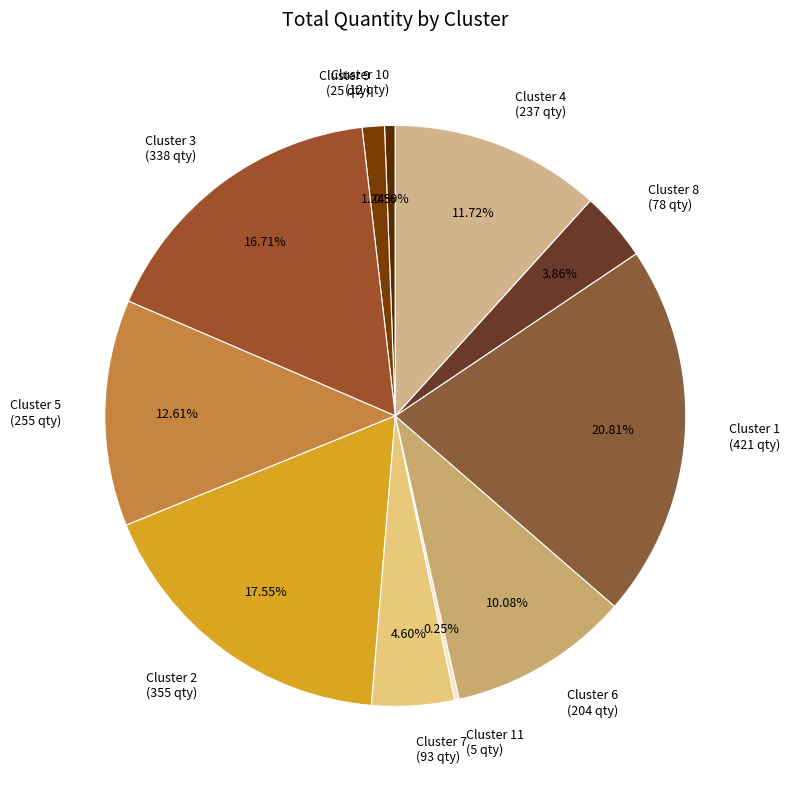

Is there a majority slice in this chart?

No